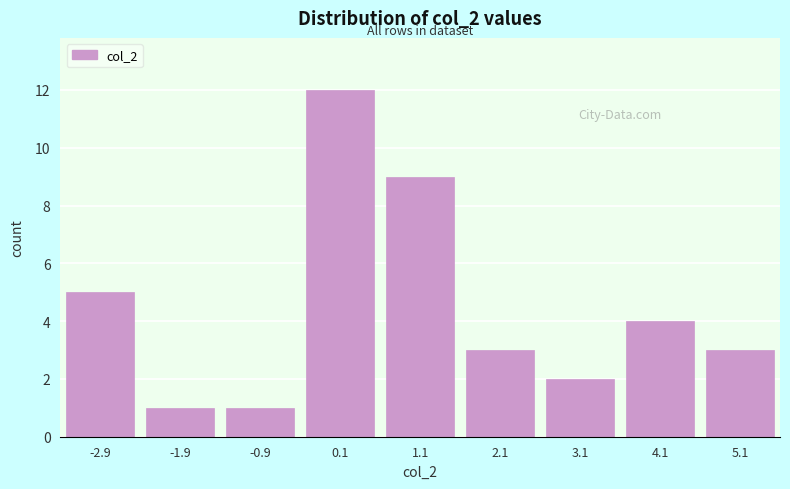

Reading left to right, list all the values displayed in this chart.

5	1	1	12	9	3	2	4	3